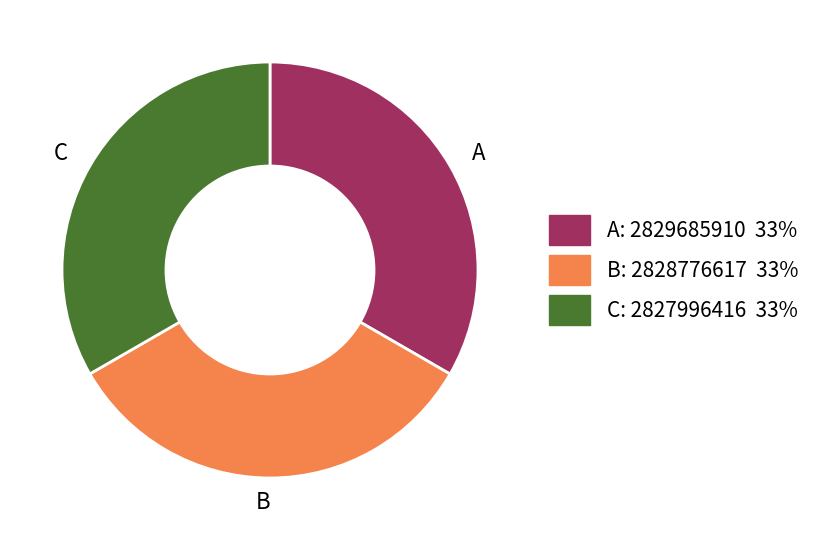

Do A and B together represent more than half of the pie?

Yes